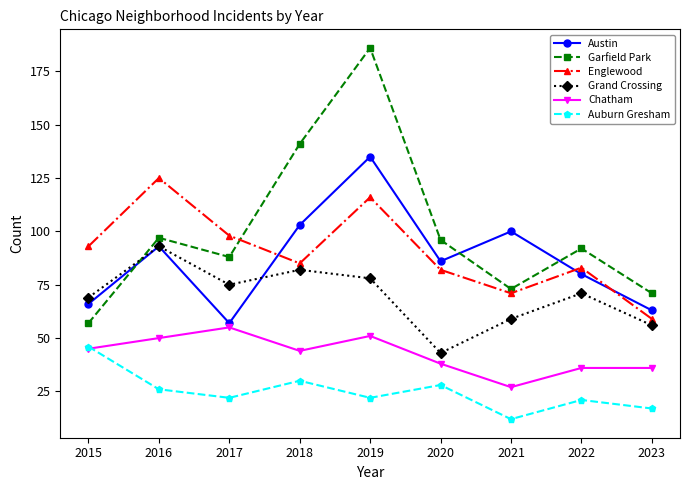

What value does the Garfield Park series have at 2018?

141